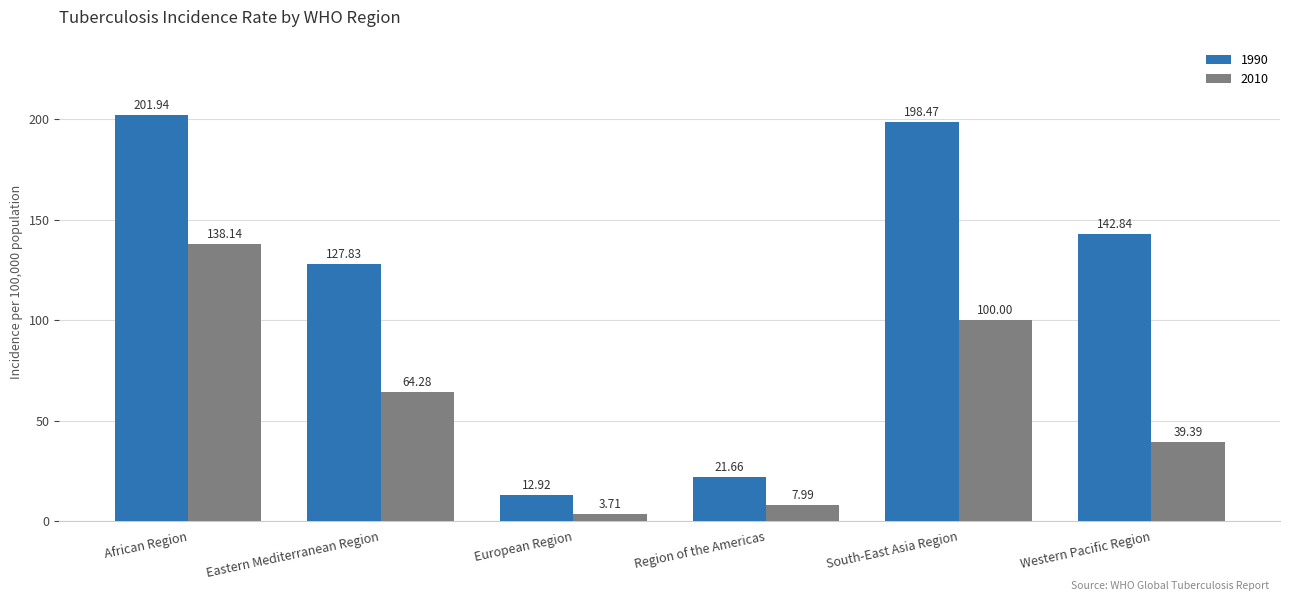

What is the minimum value shown in the chart?

3.7